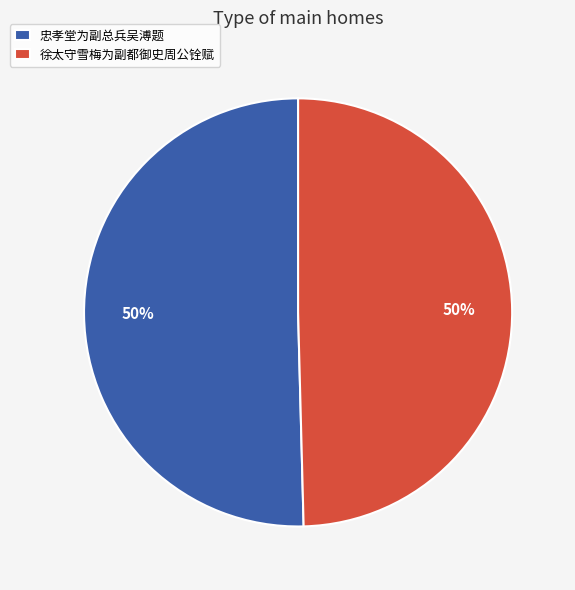

How many slices are in this pie chart?

2